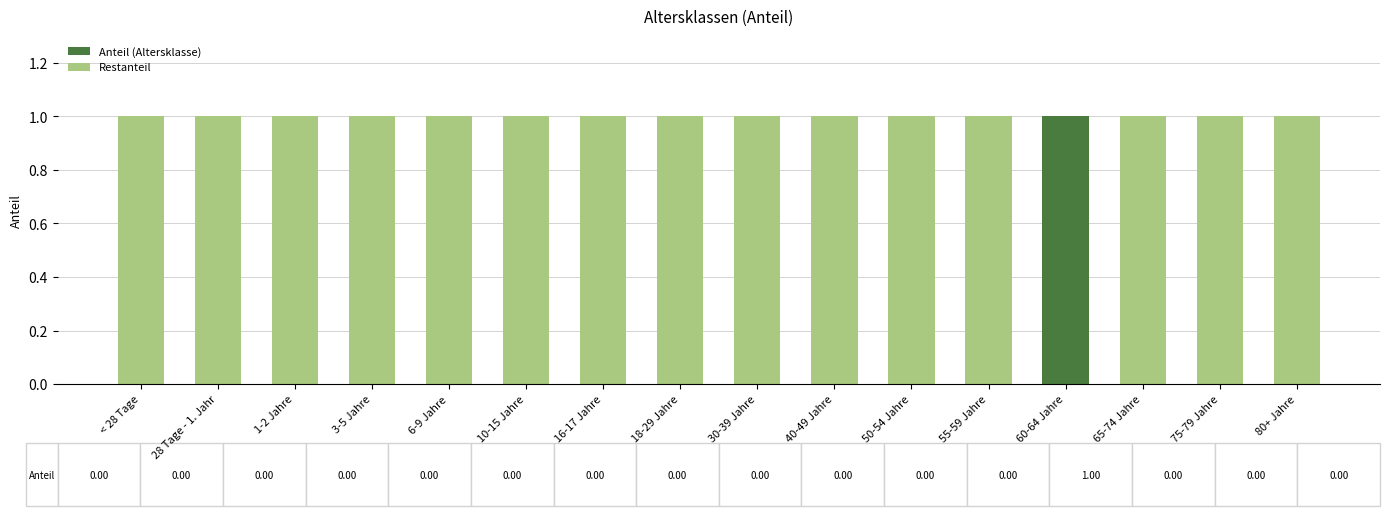

How many data points does each series have?

16